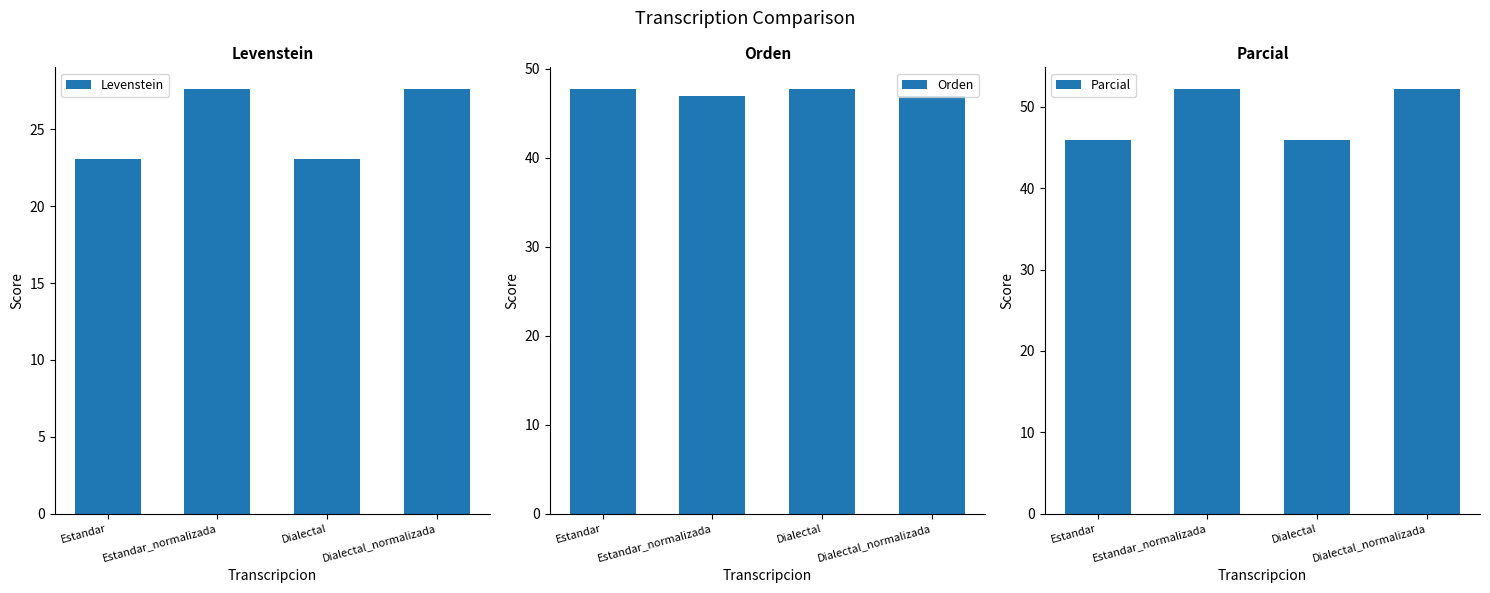

Is it true that Levenstein equals 9.1 at Estandar?

False